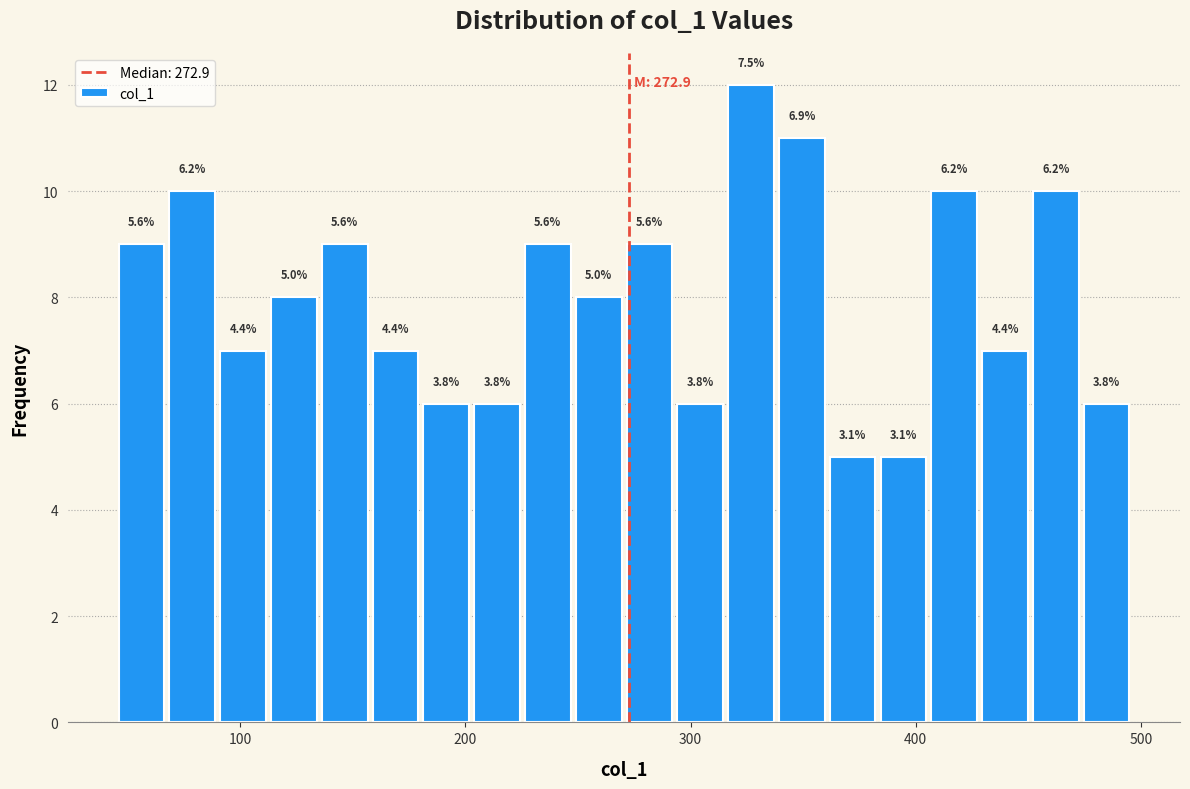

Read against the x-axis, roughly where is the centre of the tallest bar?

330